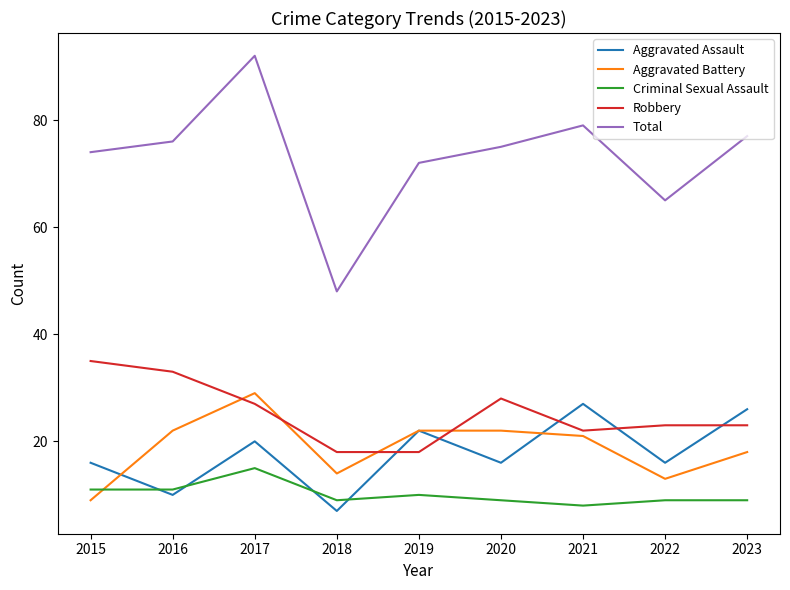

What is the maximum value for Robbery?

35